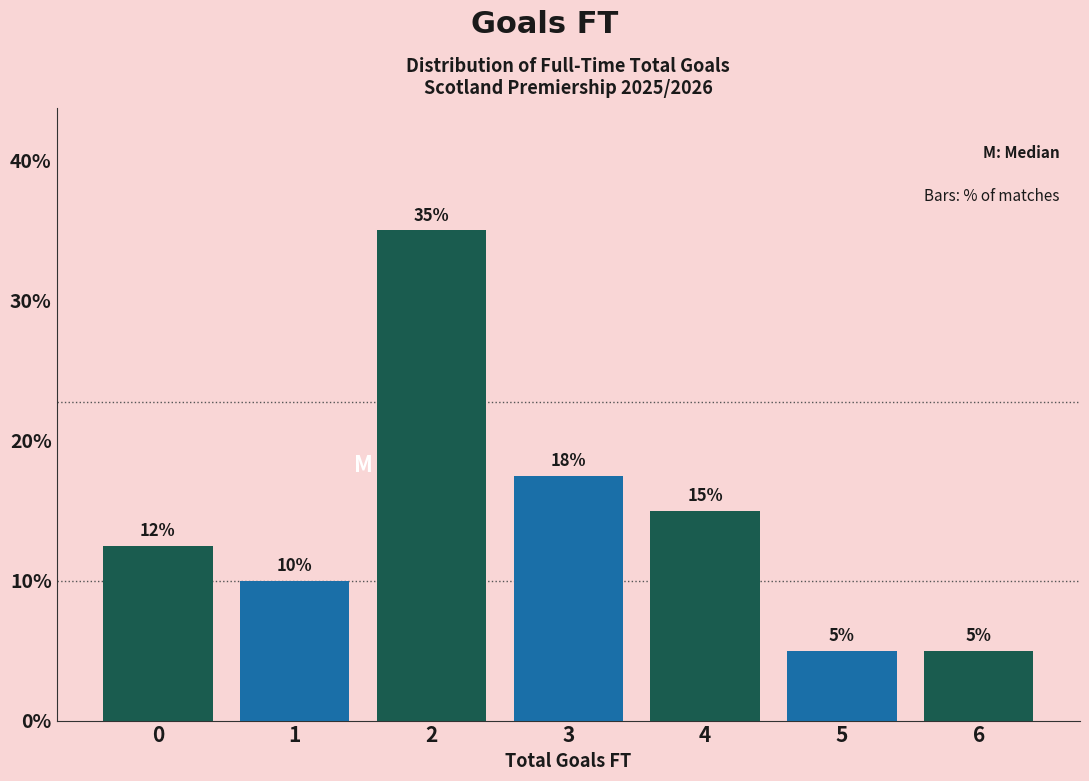

Approximately how many times larger is the value at 2 compared to 5?

7.0